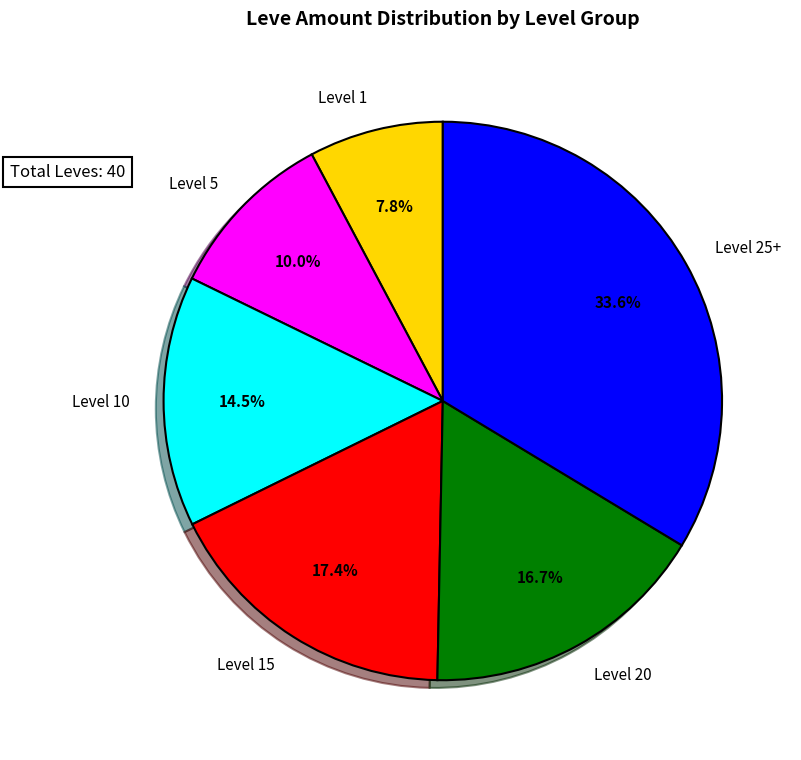

Rank the categories by value from lowest to highest.

Level 1, Level 5, Level 10, Level 20, Level 15, Level 25+